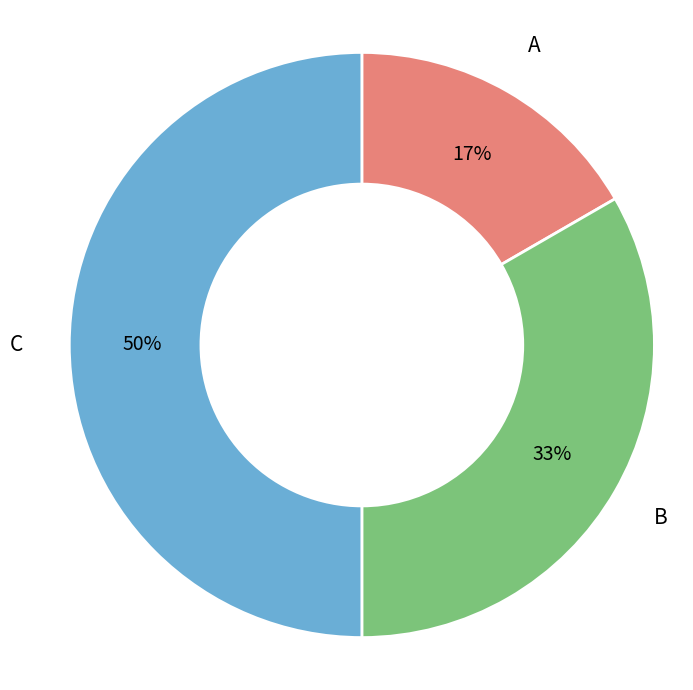

Which slice is the largest?

C